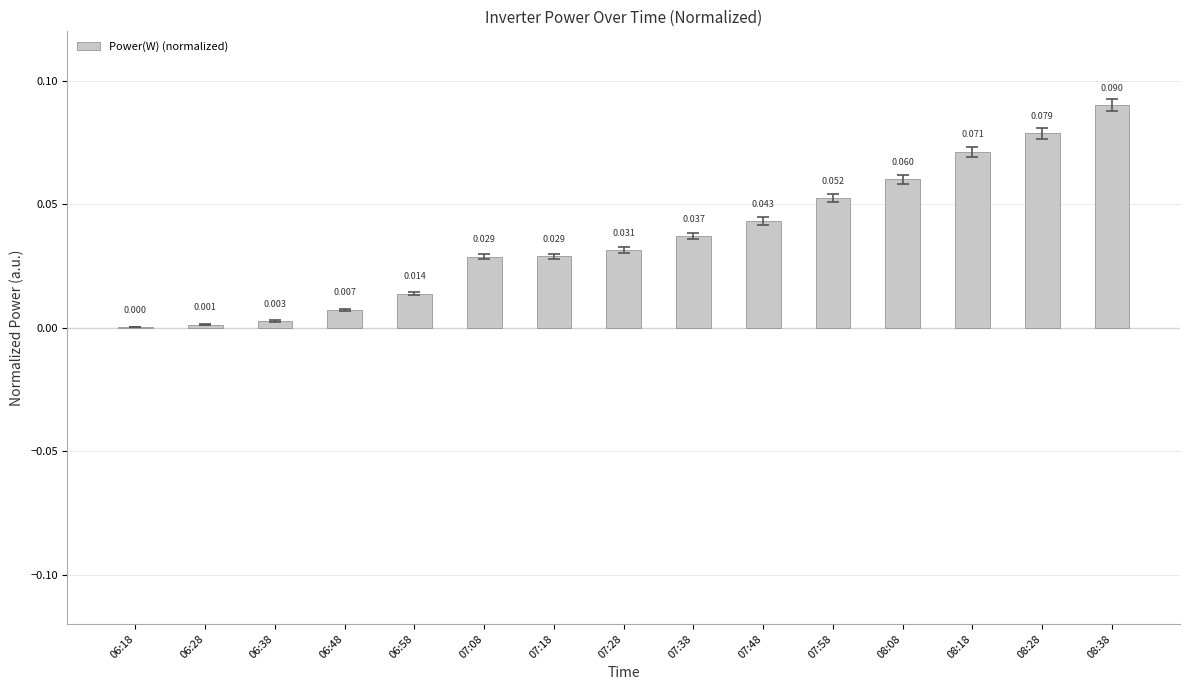

Is it true that the value at 07:08 is 0.0?

True